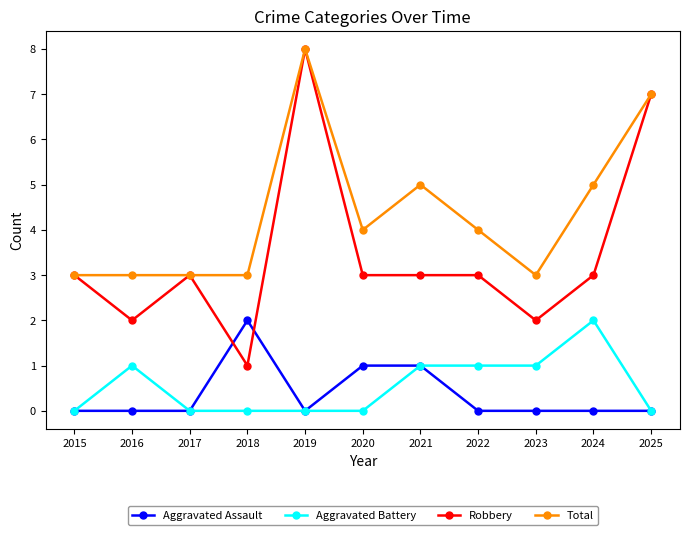

Count the Aggravated Assault values in the range 0 to 1.

10